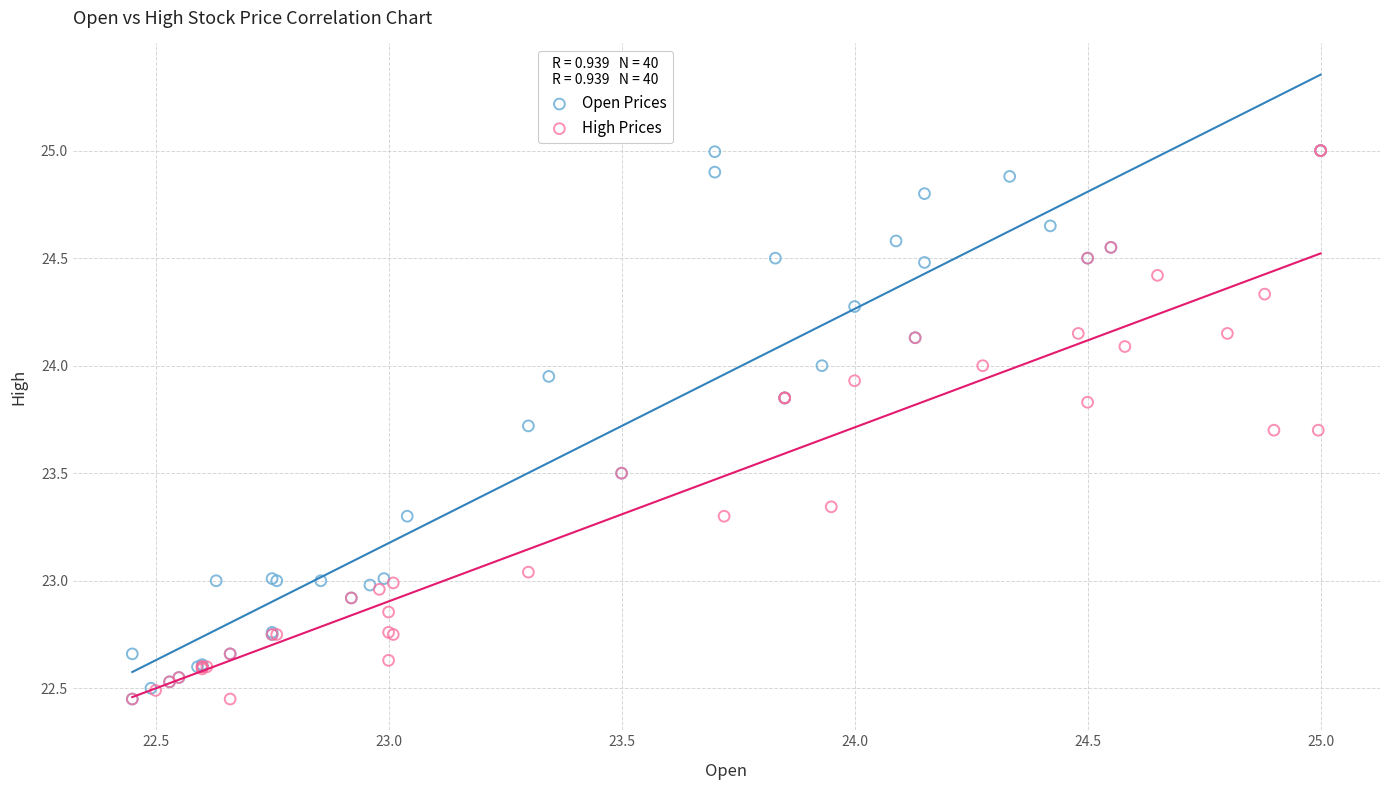

What are all the series names shown in the legend?

Open Prices, High Prices